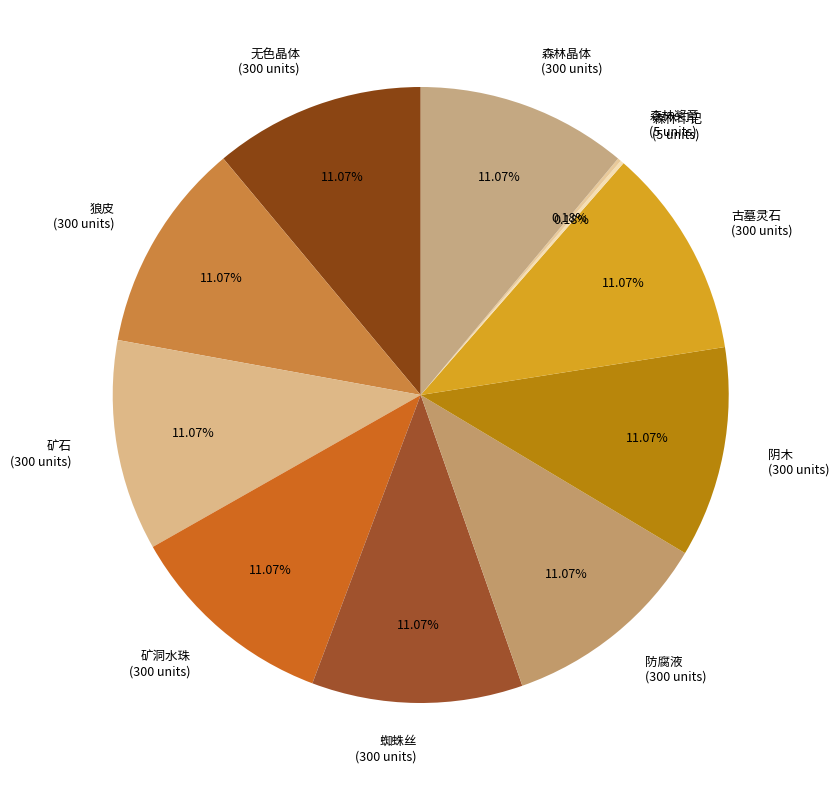

Is there a majority slice in this chart?

No